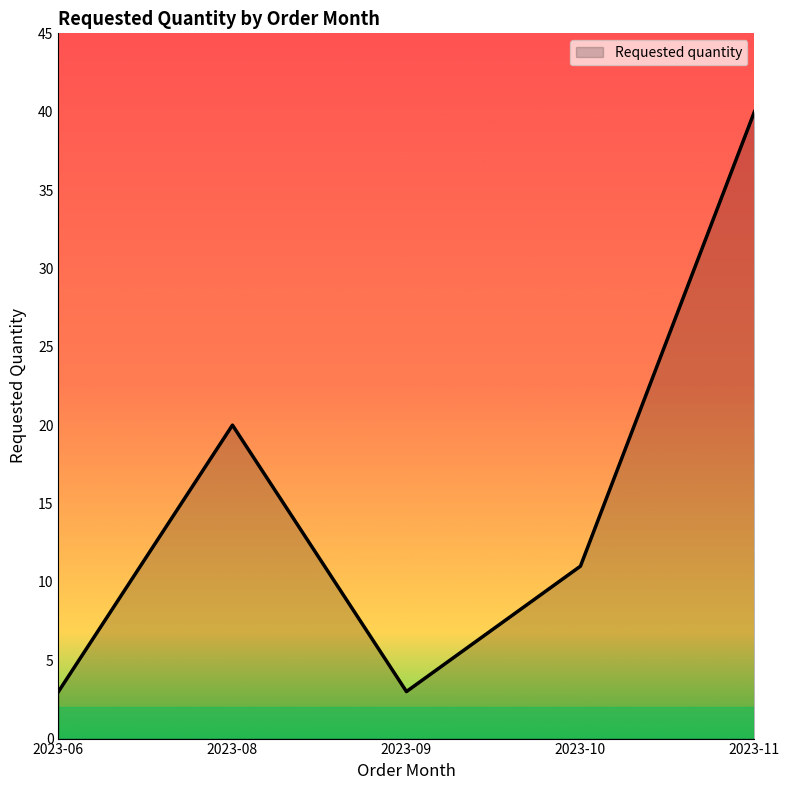

The chart shows a value of 5 at 2023-06. True or false?

False